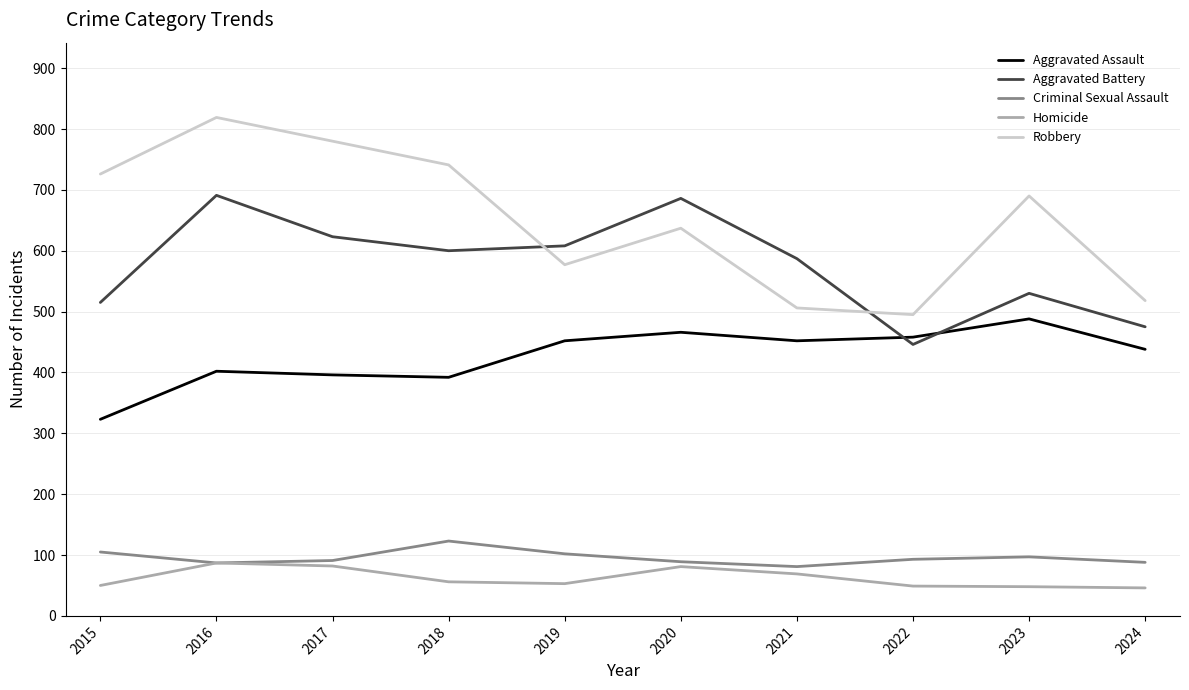

True or false: Robbery and Homicide cross at least once.

False